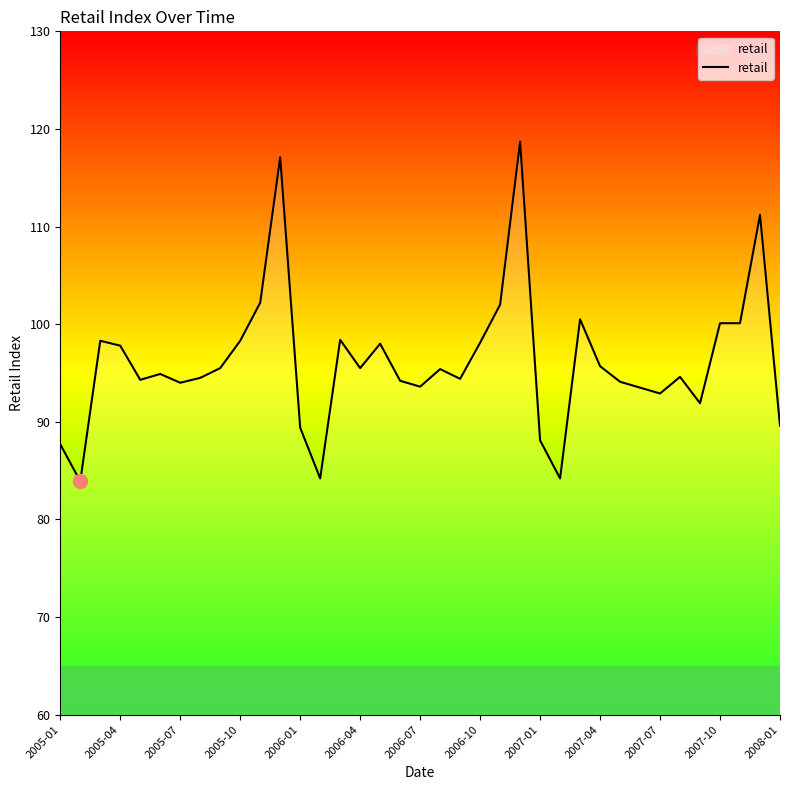

What is the maximum value shown in the chart?

118.7